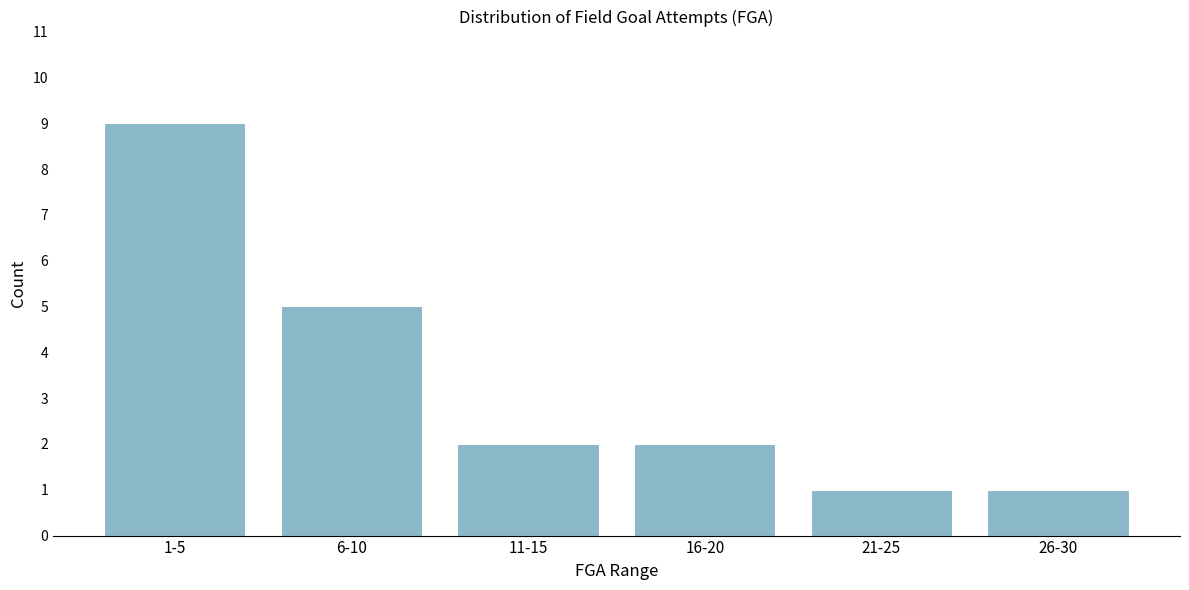

Reading right to left, extract all data points from this chart.

1	1	2	2	5	9